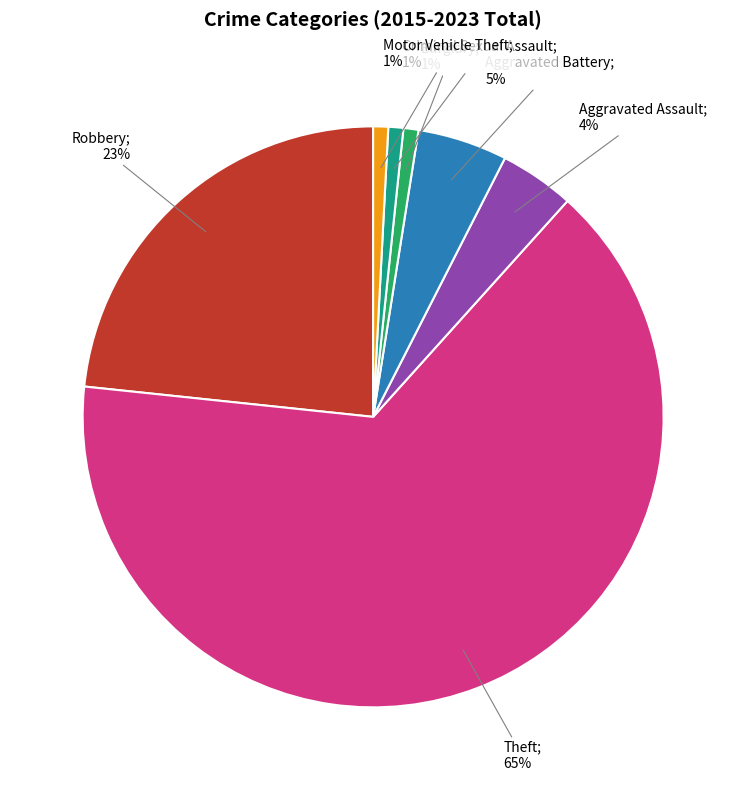

Is there any slice that represents more than half of the pie?

Yes